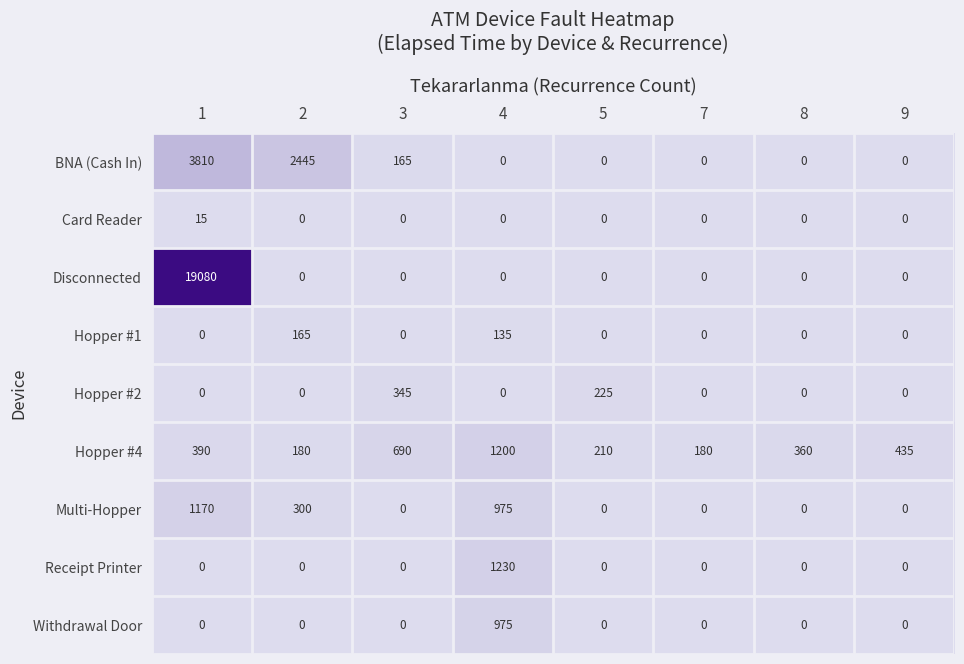

What is the difference between the maximum and minimum values in the Receipt Printer series?

1230